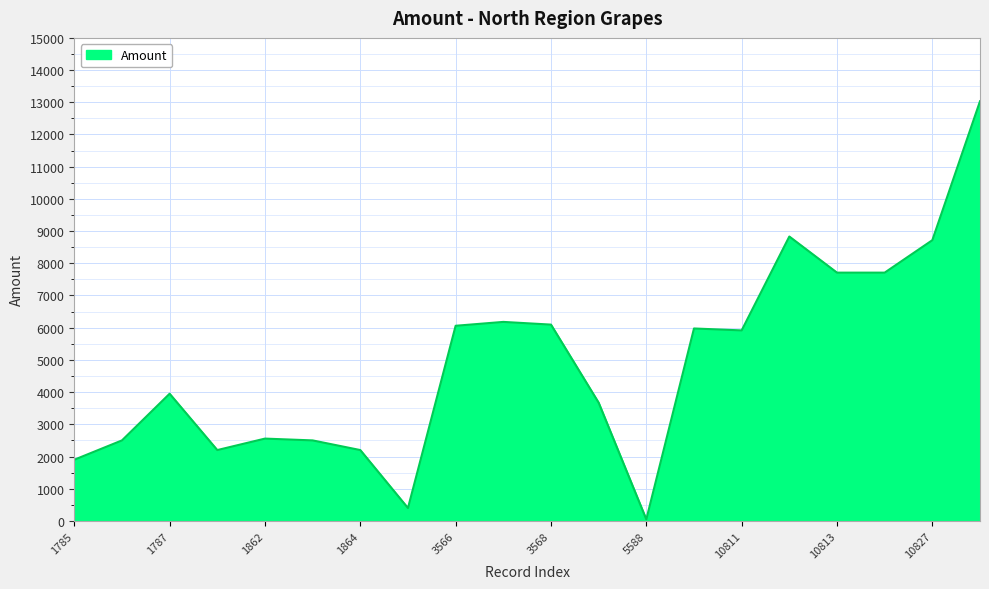

What is the difference between the maximum and minimum values?

12984